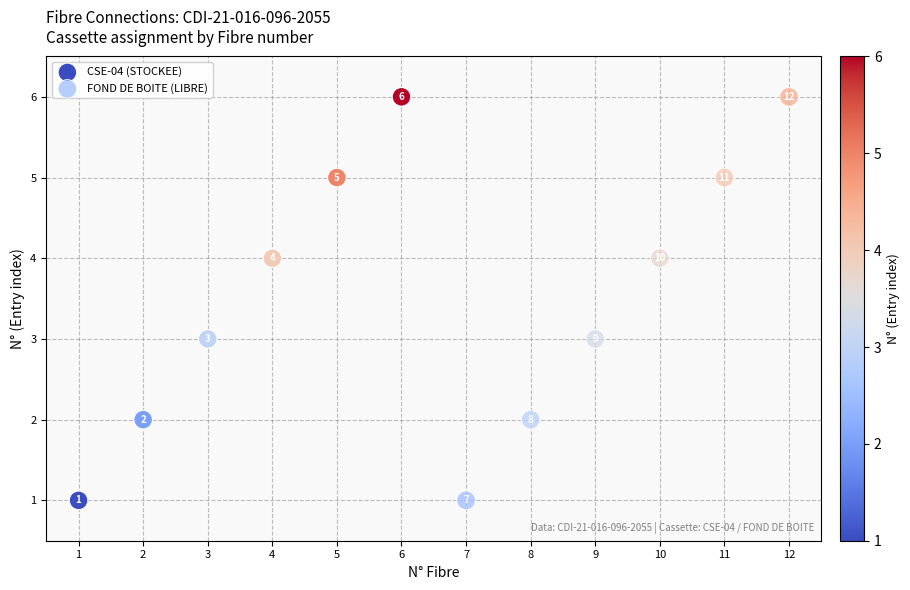

What are all the series names shown in the legend?

CSE-04 (STOCKEE), FOND DE BOITE (LIBRE)